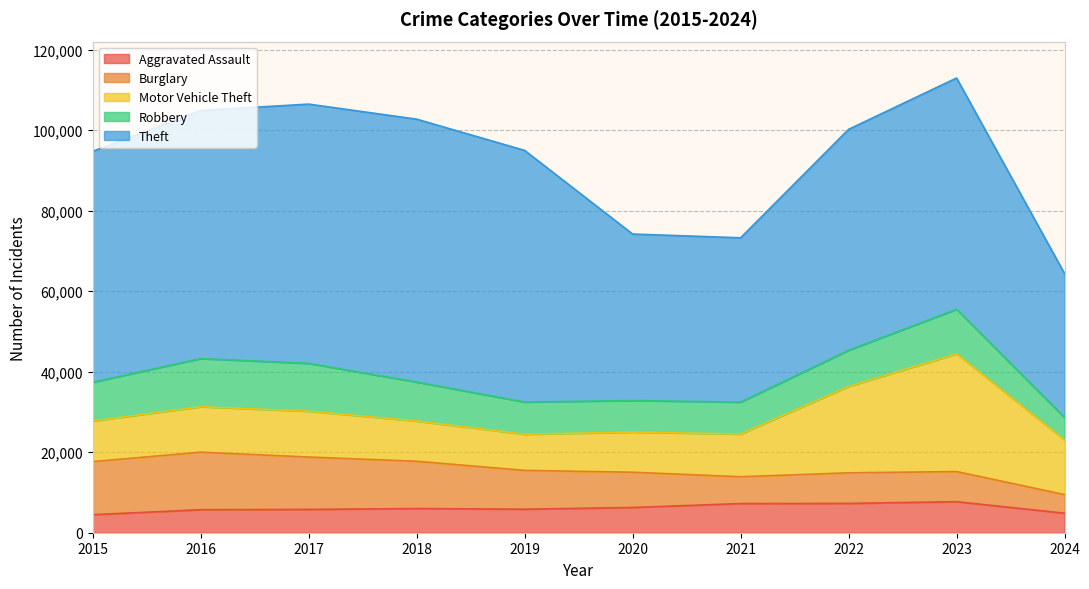

What is the sum of all Theft values?

541359